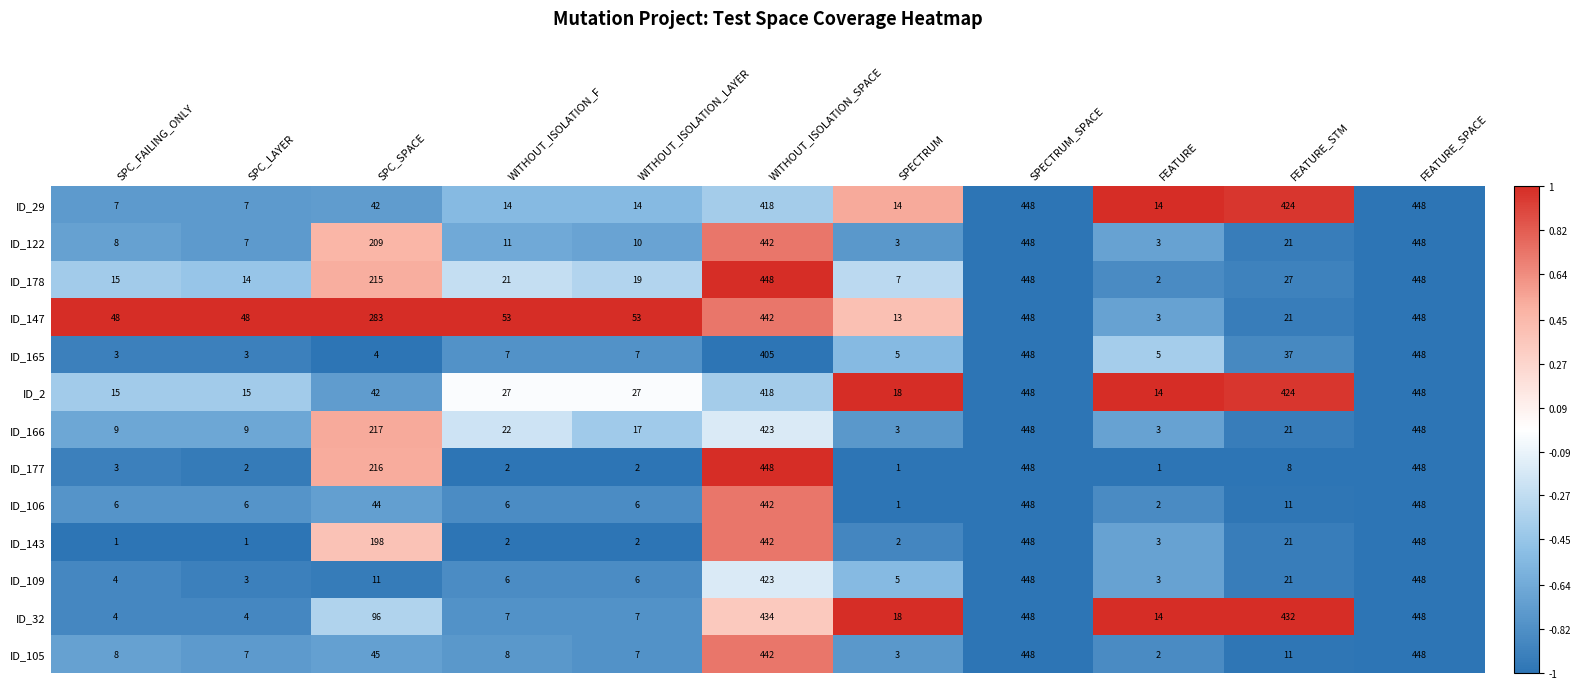

The ID_165 series shows 11 at FEATURE_STM. True or false?

False